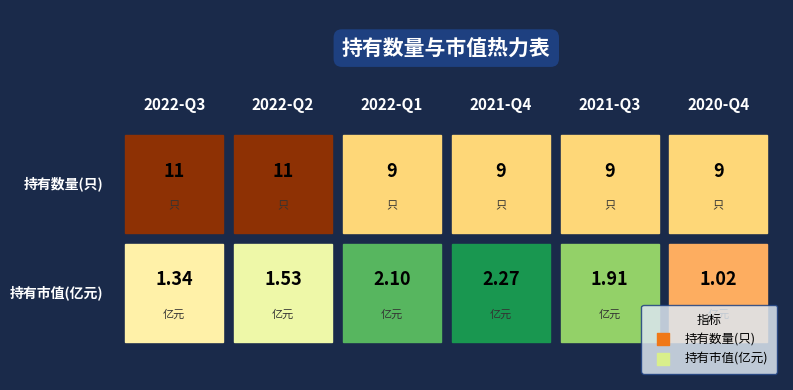

Which category has the lowest value across all series?

2020-Q4